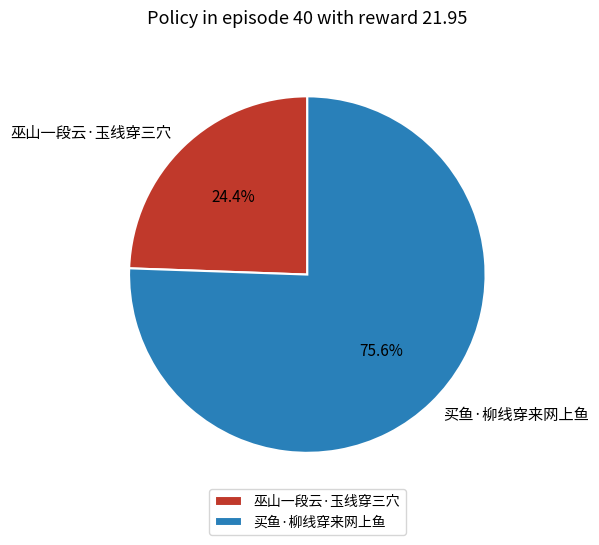

To the nearest percent, what percentage of the pie is 买鱼·柳线穿来网上鱼?

76%